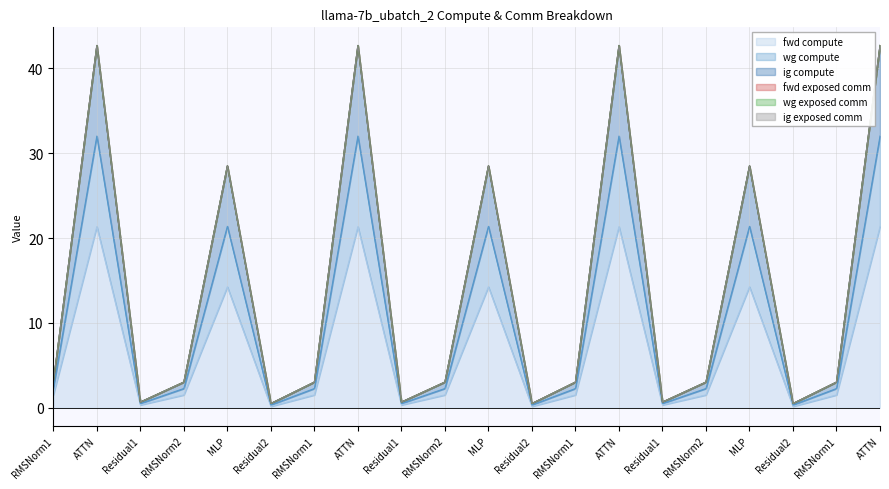

Between RMSNorm1 and Residual1, which series saw the biggest shift?

wg compute